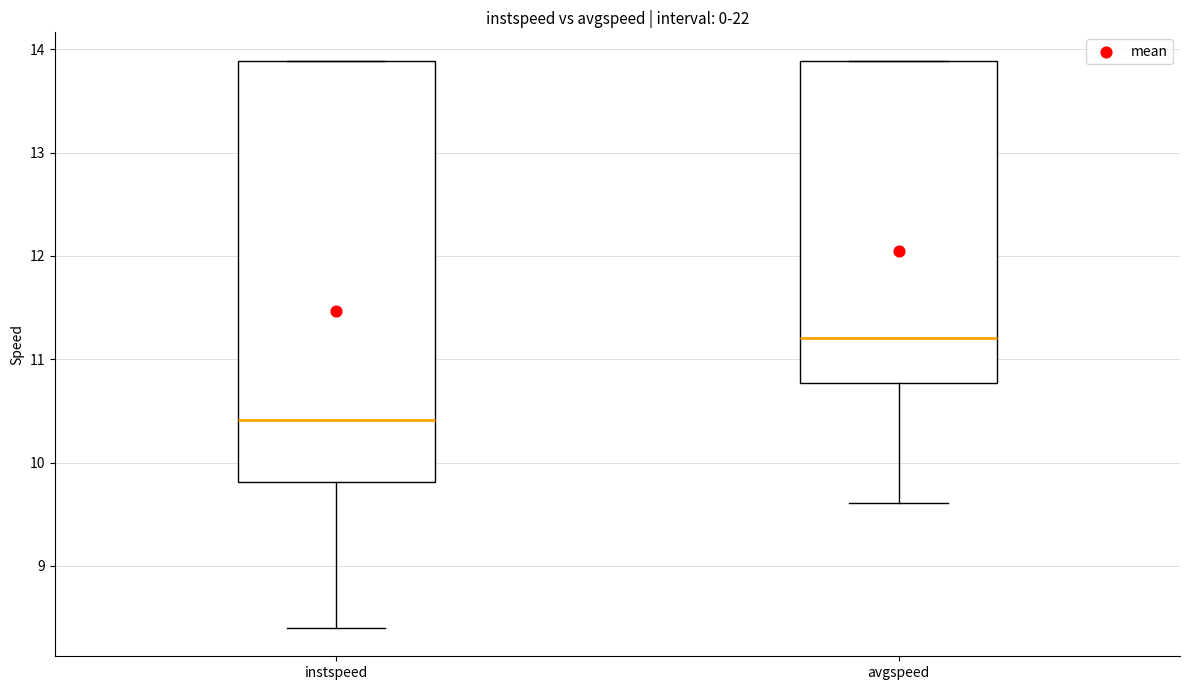

Reading left to right, transcribe this box plot: for each box, give where its median line is, the range the box spans, and where its two whiskers end, as read against the y-axis. The values are not printed on the chart, so give them approximately, as read against the axis.

instspeed: median 10.4, box 9.8 to 13.9, whiskers 8.4 to 13.9
avgspeed: median 11.2, box 10.8 to 13.9, whiskers 9.6 to 13.9